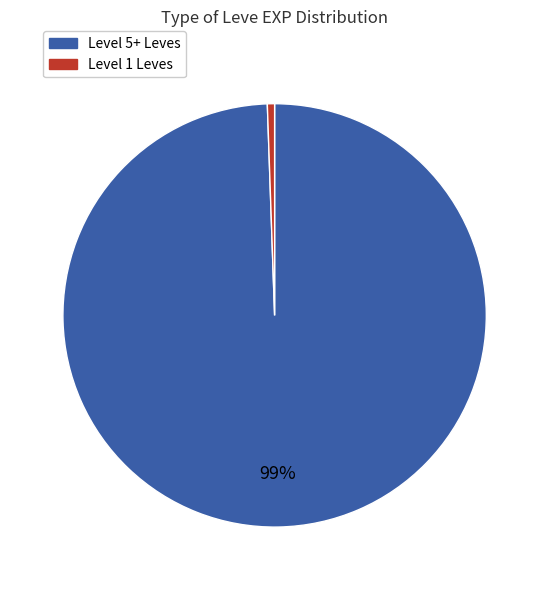

How many slices are in this pie chart?

2